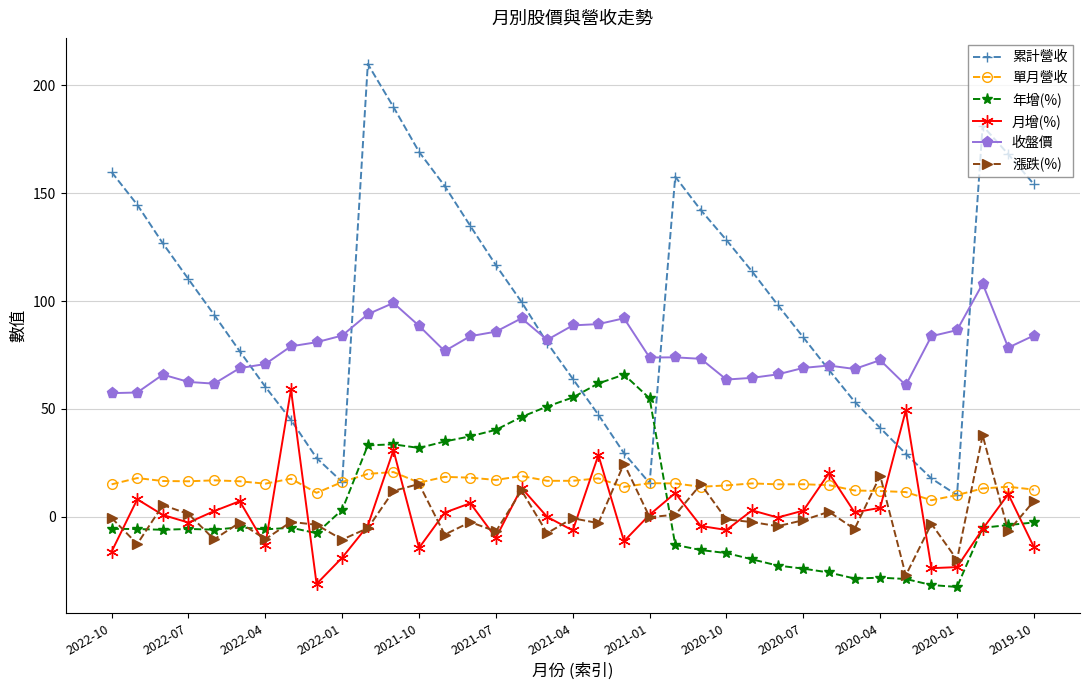

What is the value of the 年增(%) point at the 3rd from the left?

-6.0